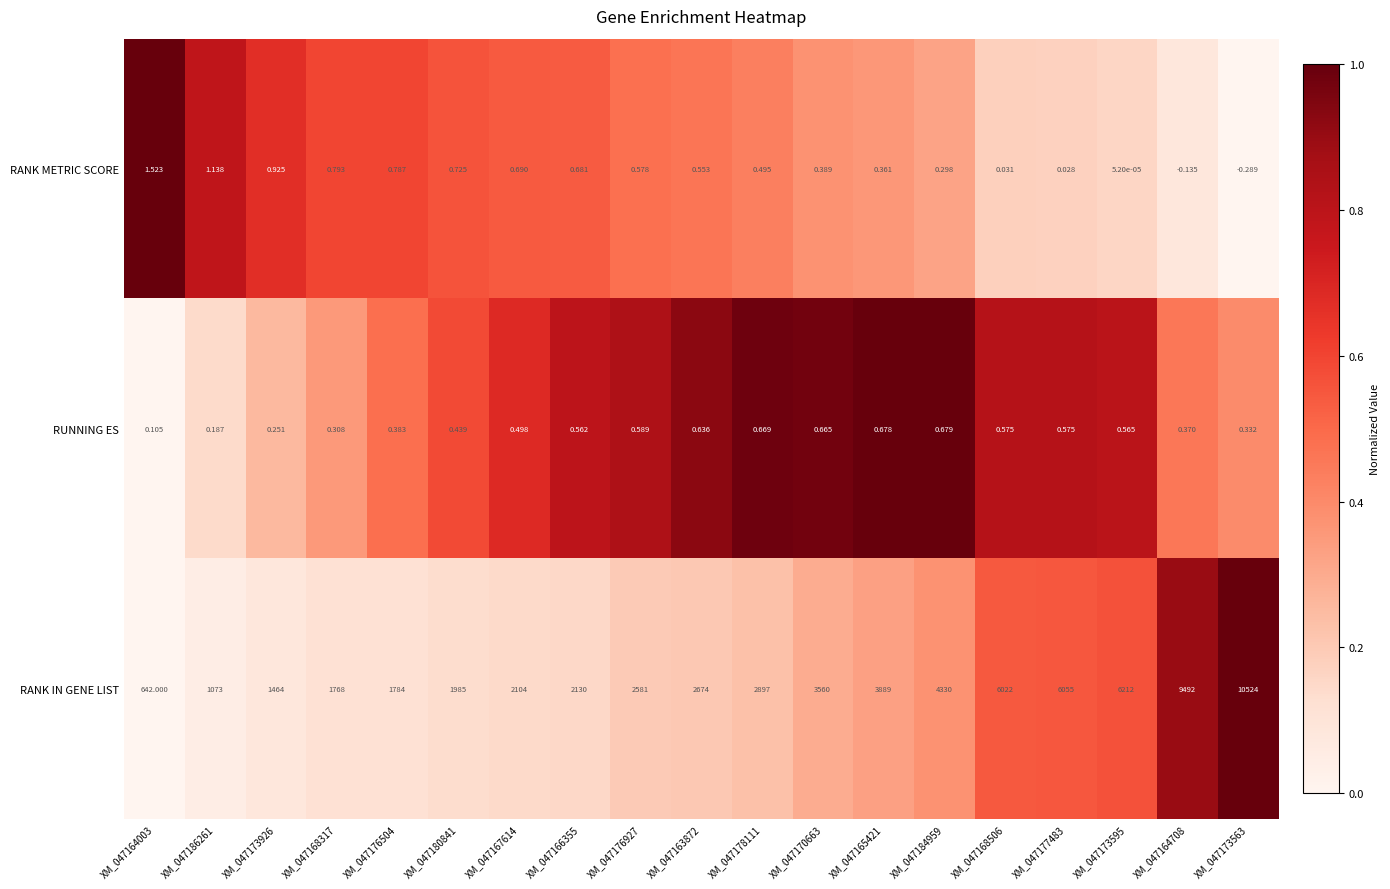

Which series has the largest total across all categories?

RANK IN GENE LIST